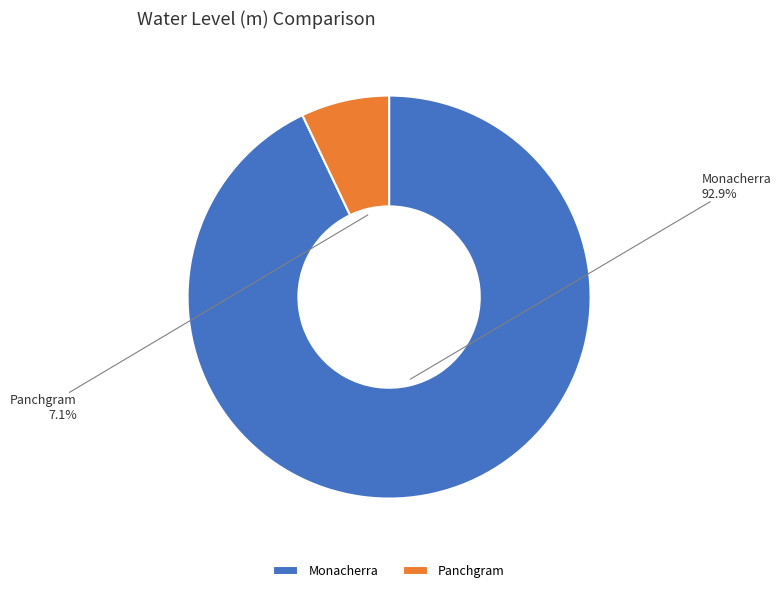

To the nearest percent, what is the difference between the largest and smallest slice percentages?

86%